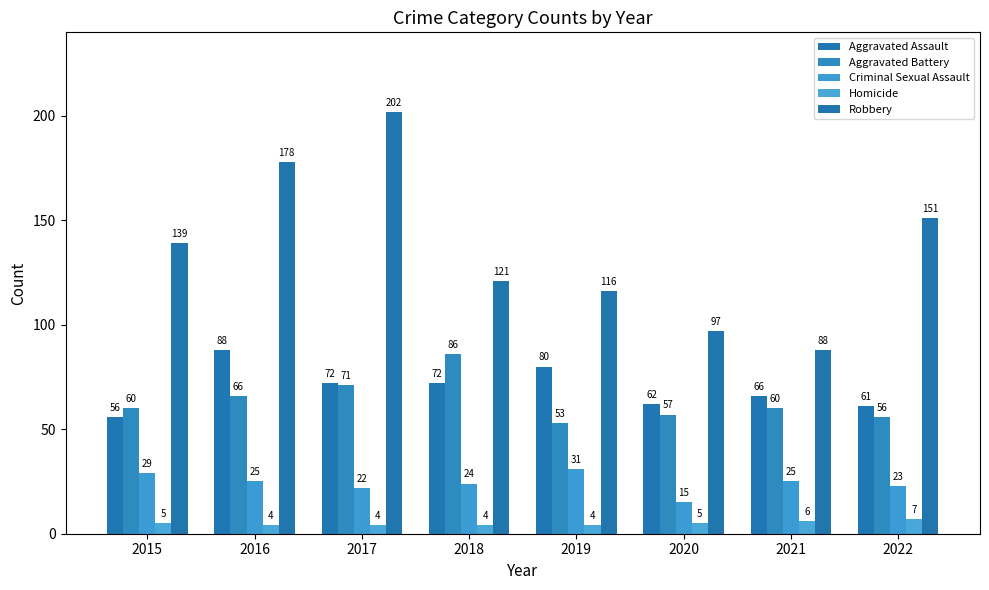

What is the sum of the Homicide values at 2018 and 2017?

8